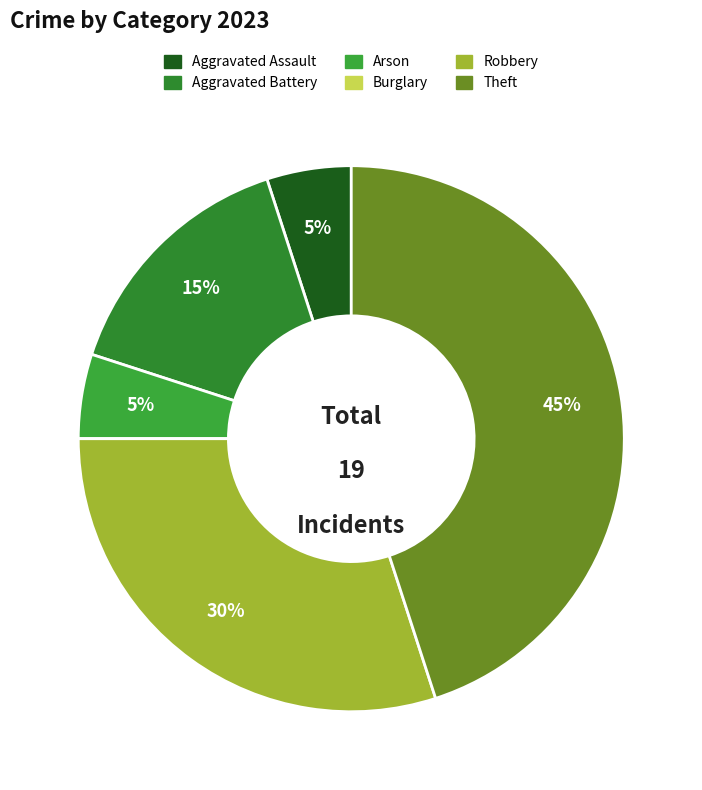

Count the number of slices in the pie.

6